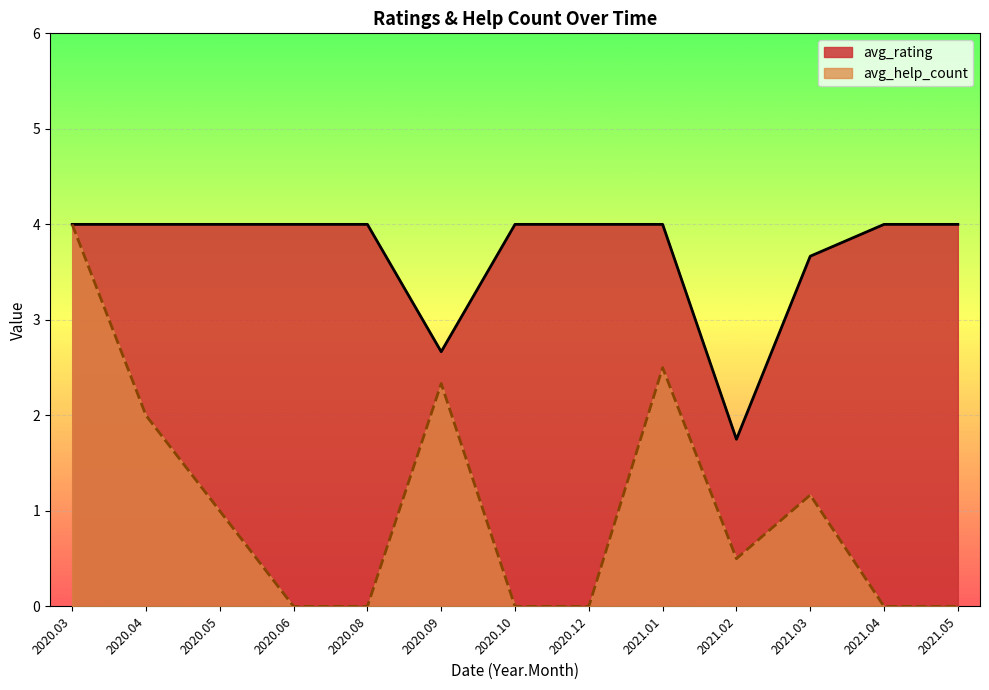

How many series are shown in this chart?

2